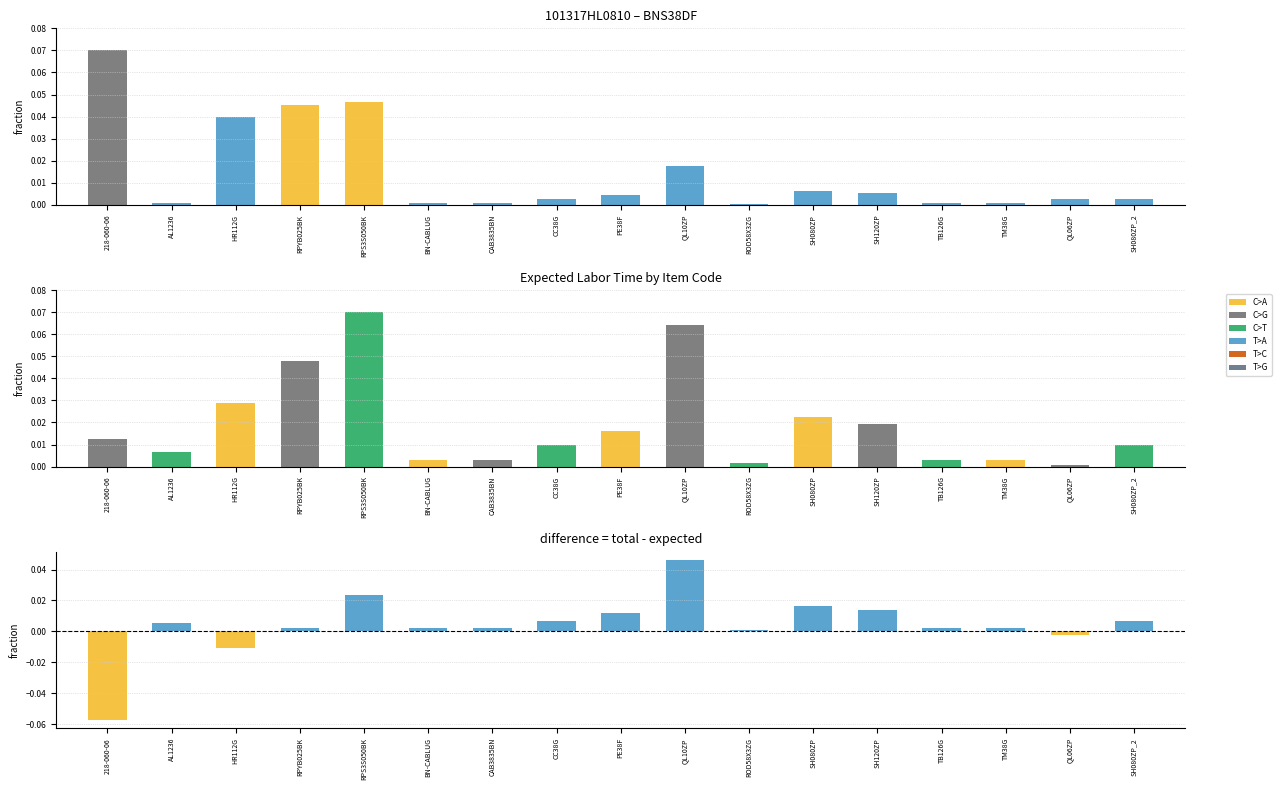

Reading right to left, list all the values displayed in this chart.

TotalQuantity (norm): 0.0	0.0	0.0	0.0	0.0	0.0	0.0	0.0	0.0	0.0	0.0	0.0	0.0	0.0	0.0	0.0	0.1
Expected Labor Time (norm): 0.0	0.0	0.0	0.0	0.0	0.0	0.0	0.1	0.0	0.0	0.0	0.0	0.1	0.0	0.0	0.0	0.0
difference: 0.0	-0.0	0.0	0.0	0.0	0.0	0.0	0.0	0.0	0.0	0.0	0.0	0.0	0.0	-0.0	0.0	-0.1